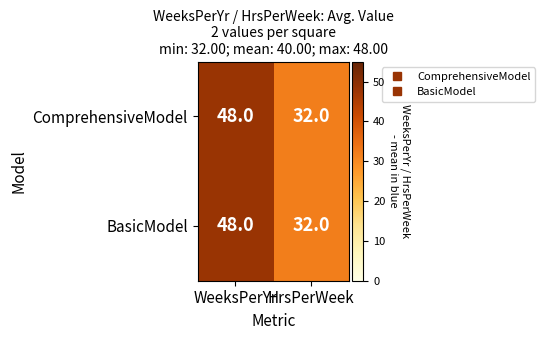

At which category does the chart reach its minimum across all series?

HrsPerWeek